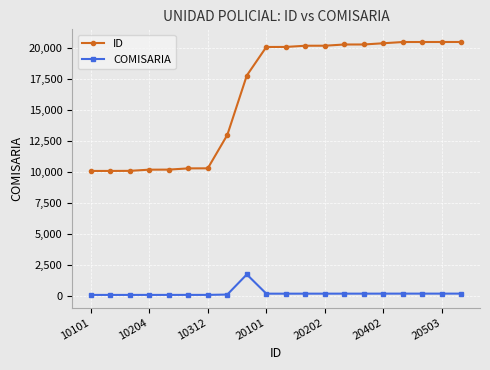

True or false: COMISARIA has more than 0 points higher than both neighbors.

True